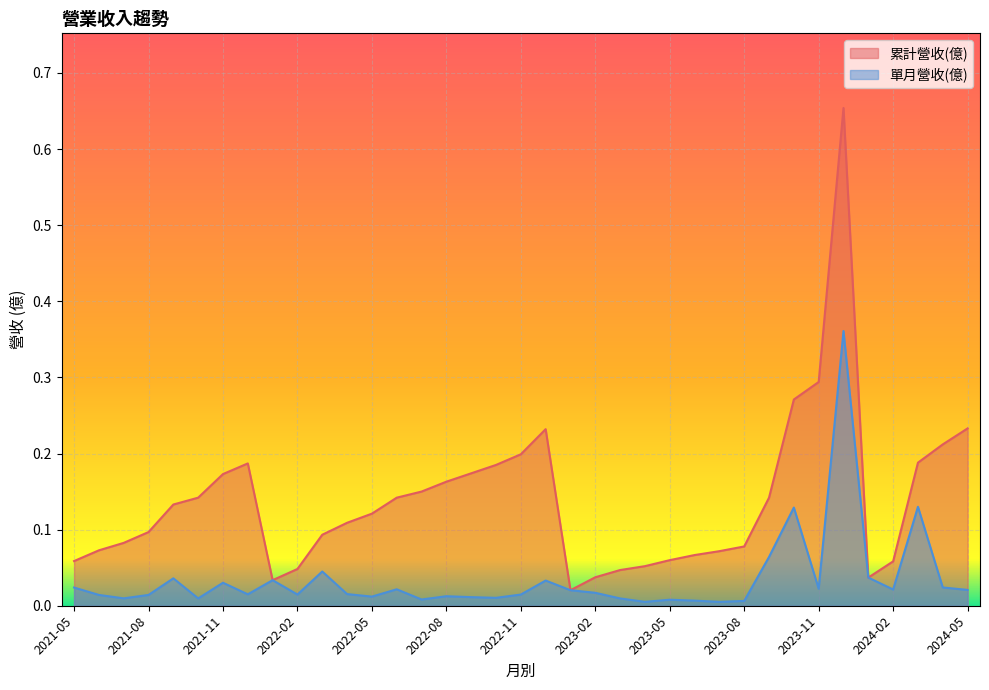

How many lines are shown in the chart?

2